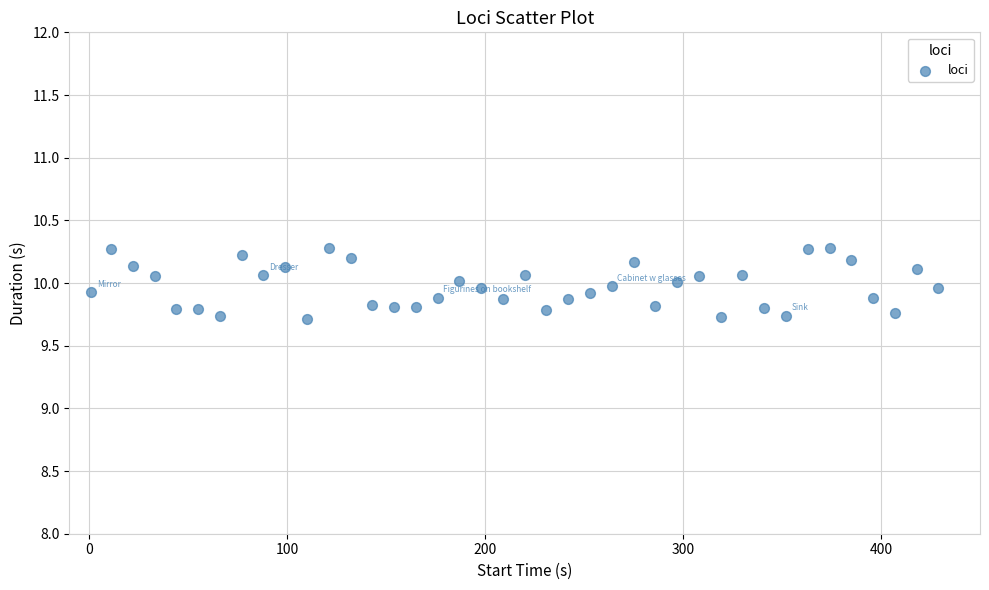

What is the range of Y values (max minus min)?

0.6